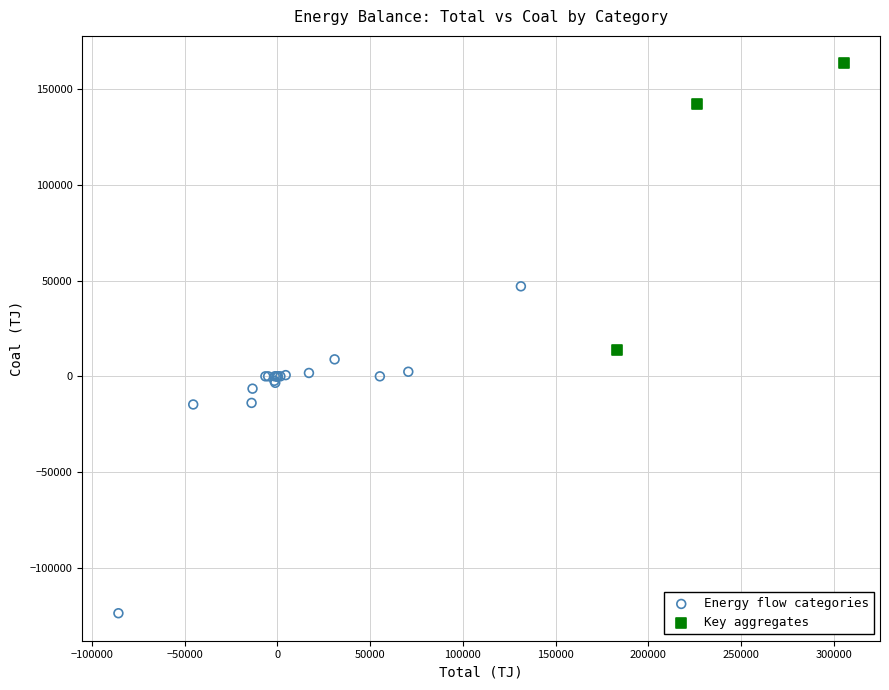

Which series contains the highest Y value?

Key aggregates